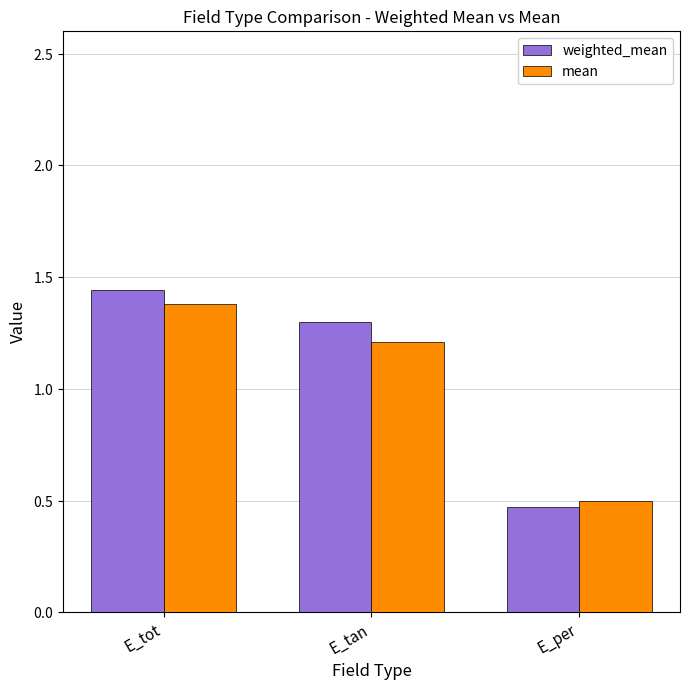

What are all the series names shown in the legend?

weighted_mean, mean